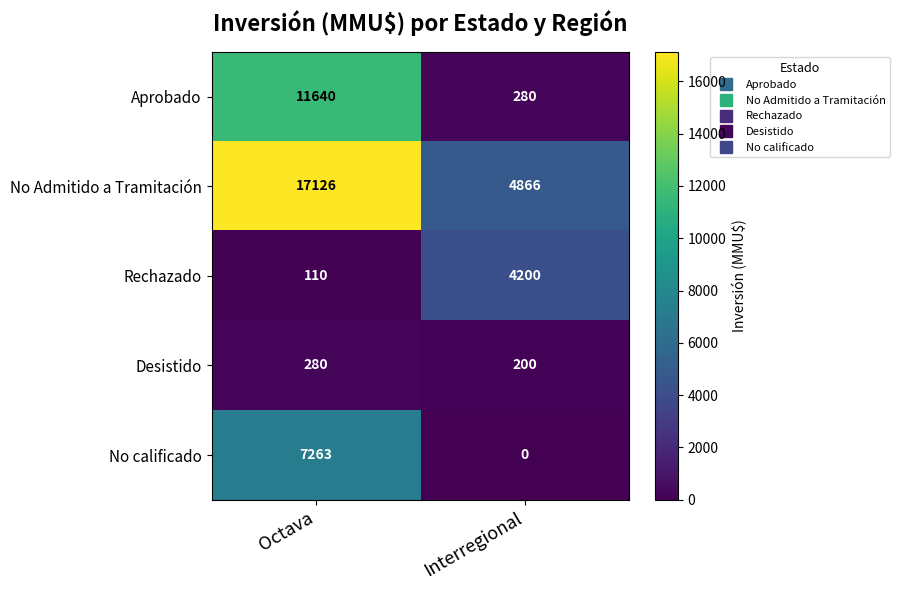

At how many categories does at least one series exceed 6514?

1